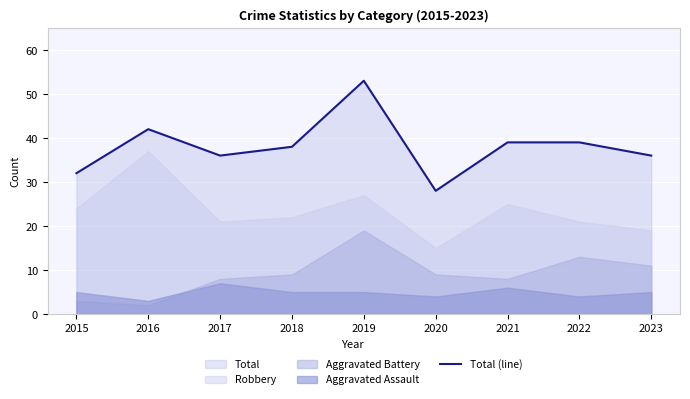

Does the chart display data point markers on the line(s)?

No